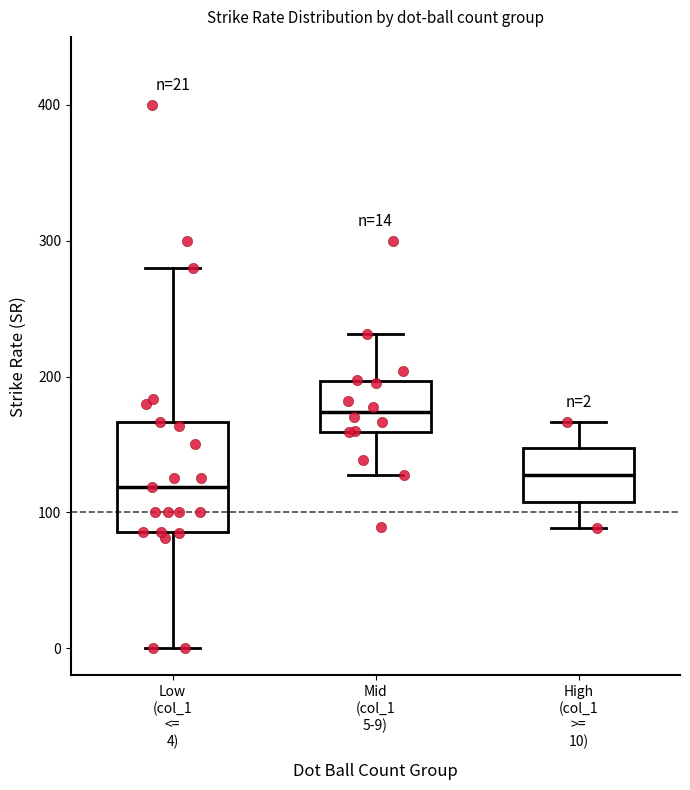

Which box is the tallest, from its lower edge to its upper edge?

Low (col_1 <= 4)